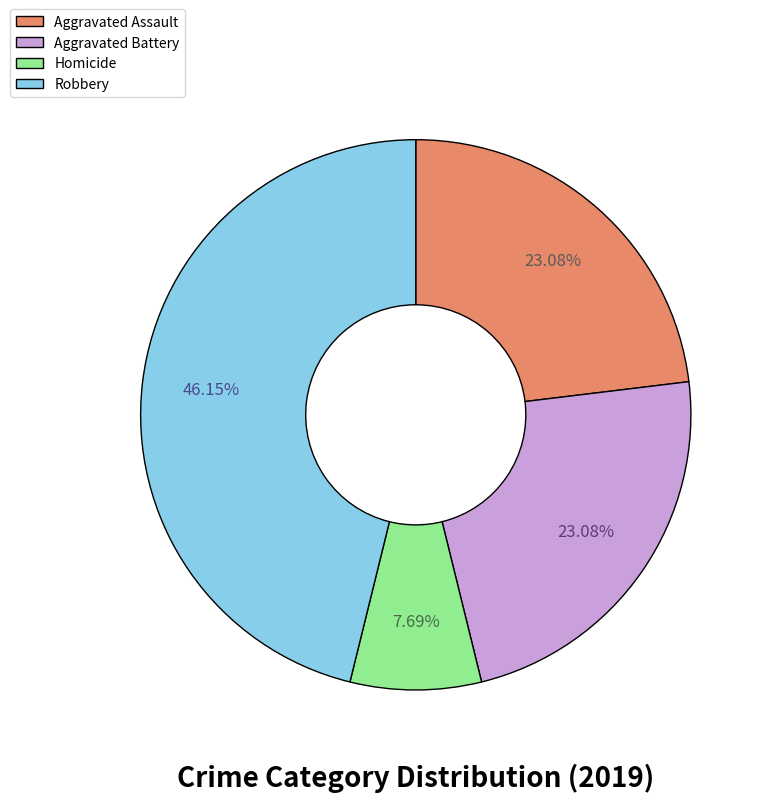

What is the ratio of the value at Aggravated Battery to the value at Aggravated Assault?

1.0